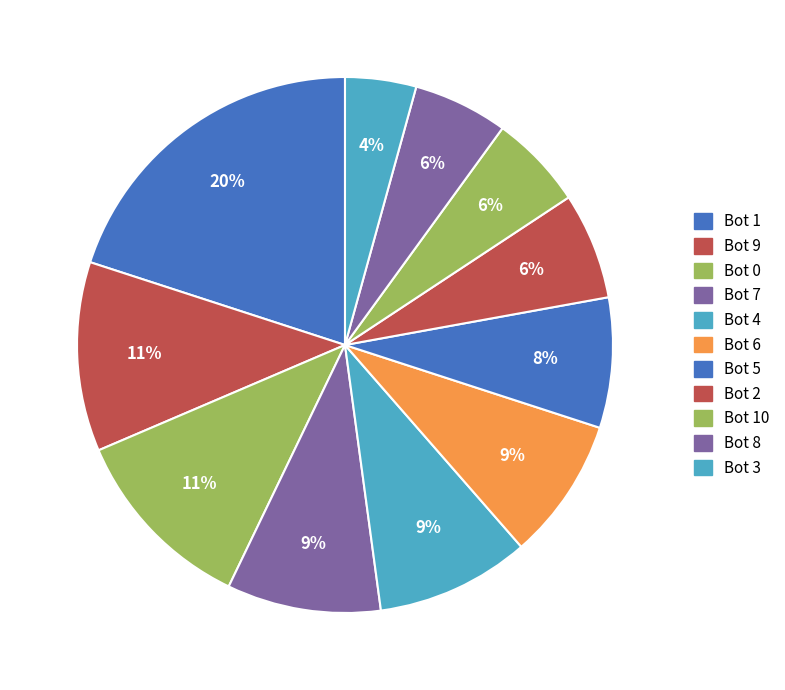

Count the number of slices in the pie.

11